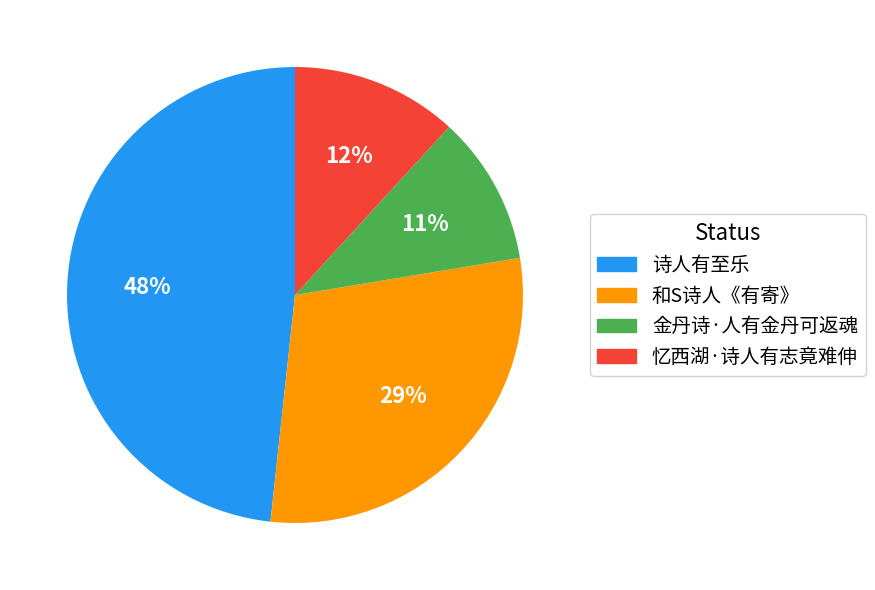

Is there a majority slice in this chart?

No